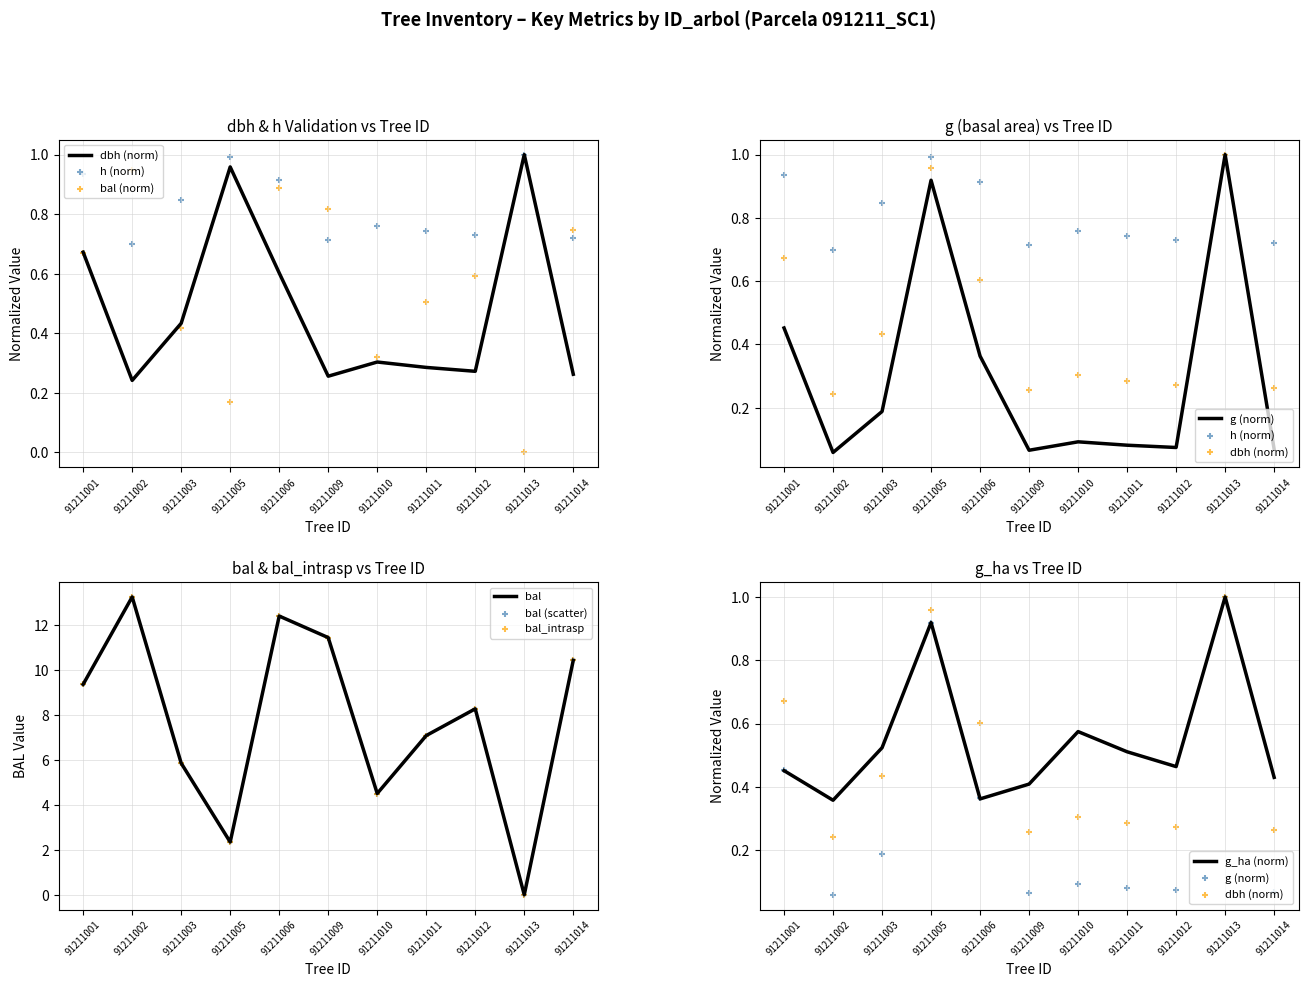

At how many categories does at least one series exceed 10?

4